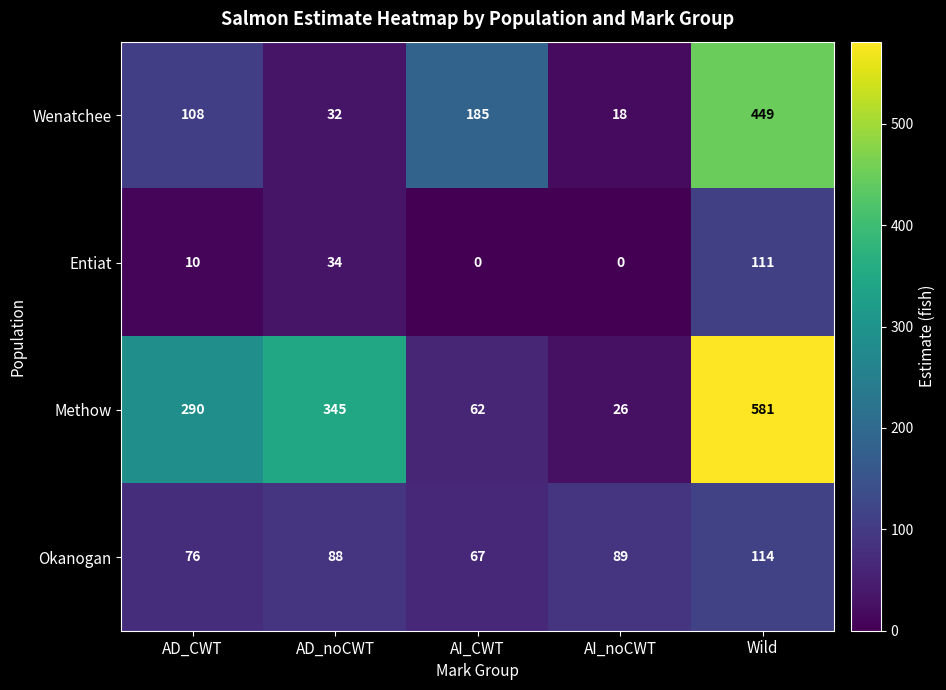

Count the number of categories in the chart.

5